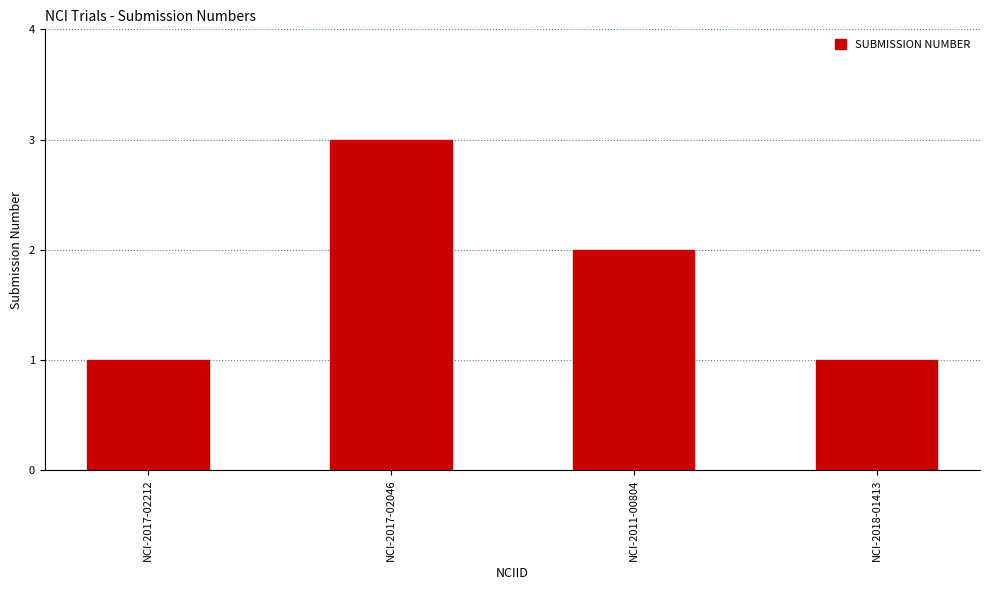

Approximately how many times larger is the value at NCI-2011-00804 compared to NCI-2017-02212?

2.0